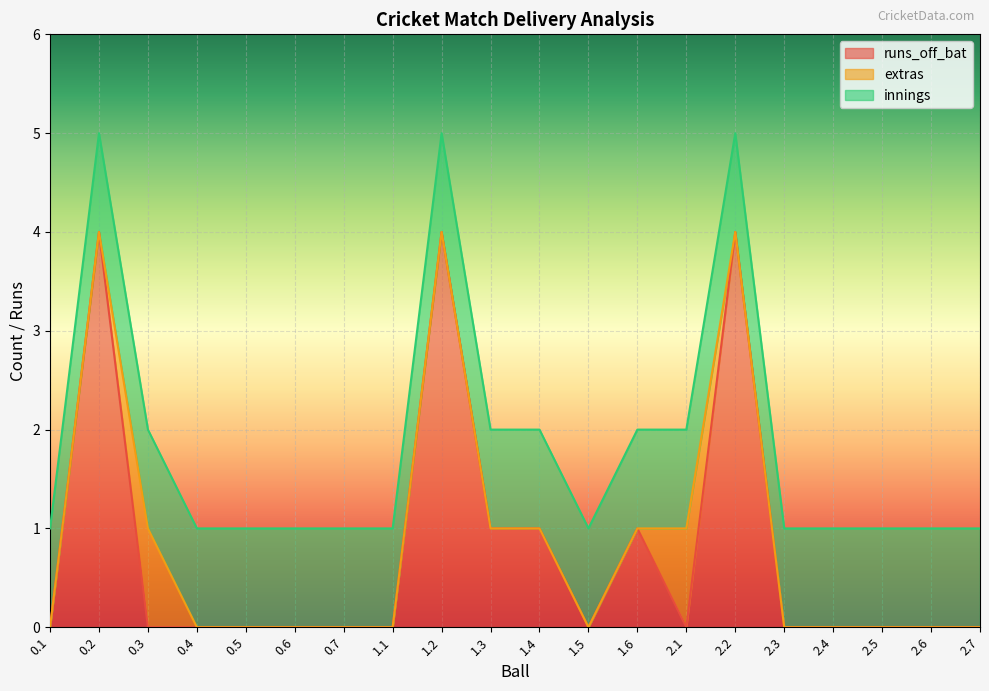

What is the difference between the highest and lowest values at 0.3?

1